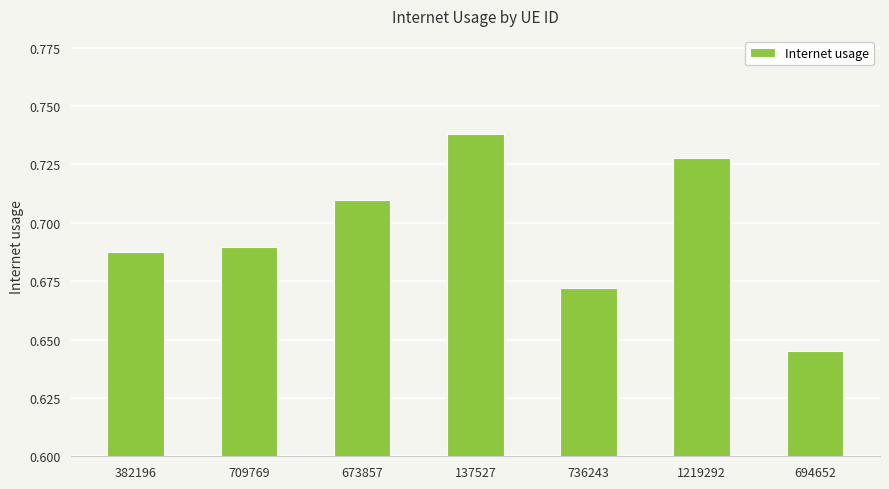

Rank the categories by value from highest to lowest.

137527, 1219292, 673857, 709769, 382196, 736243, 694652